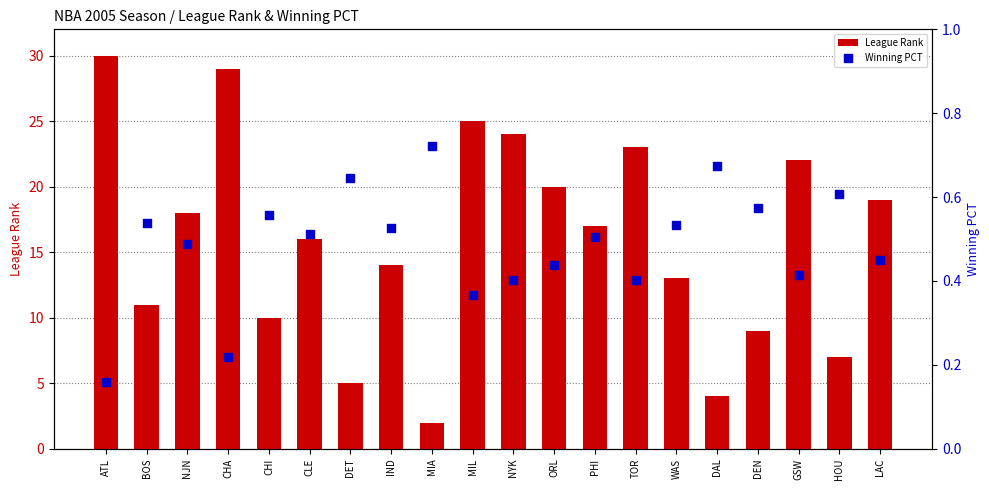

Which series reaches the maximum Y coordinate?

League Rank